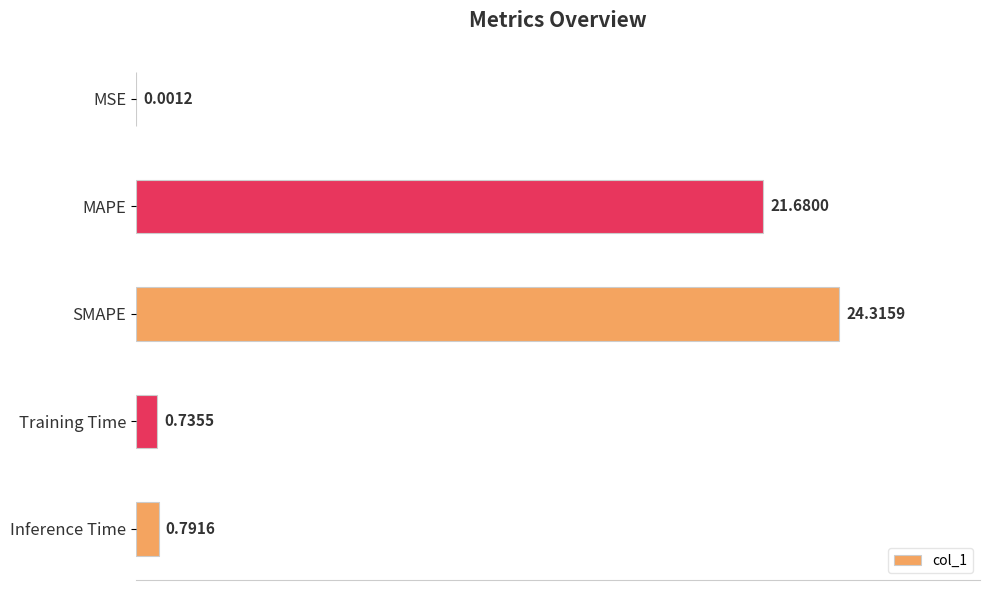

What is the sum of all values?

47.5